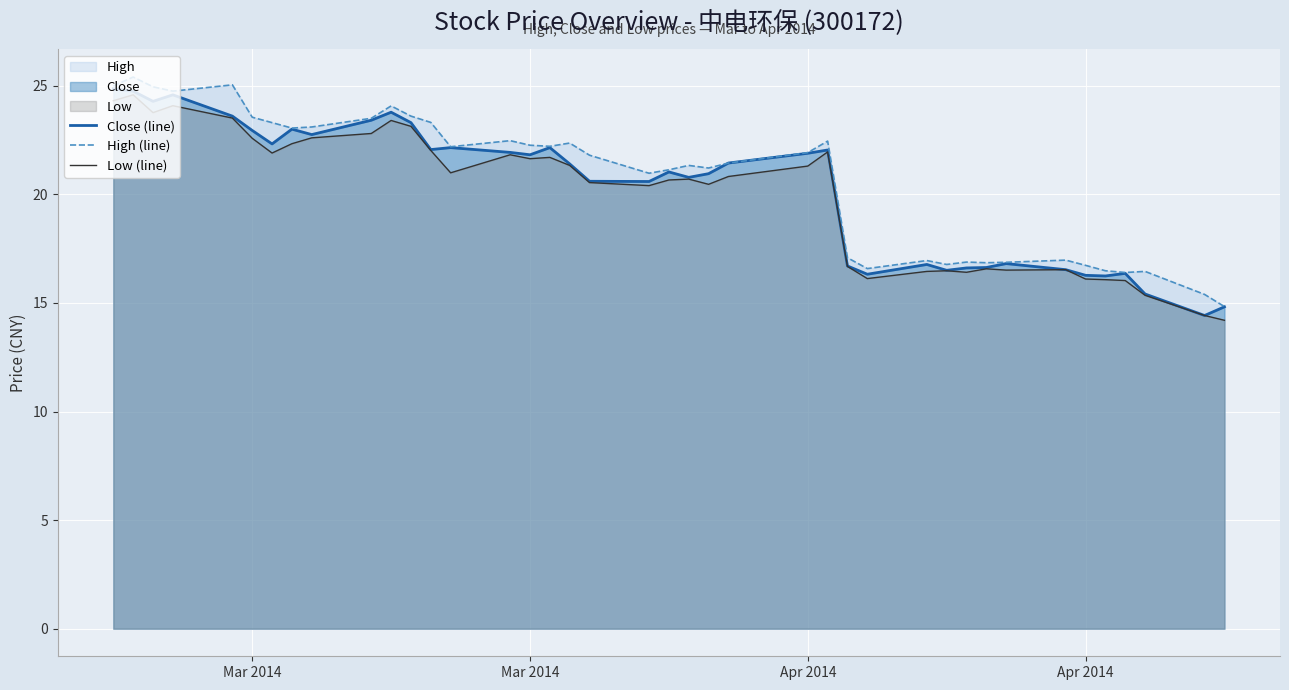

True or false: Close (line) and High (line) intersect in this chart.

False